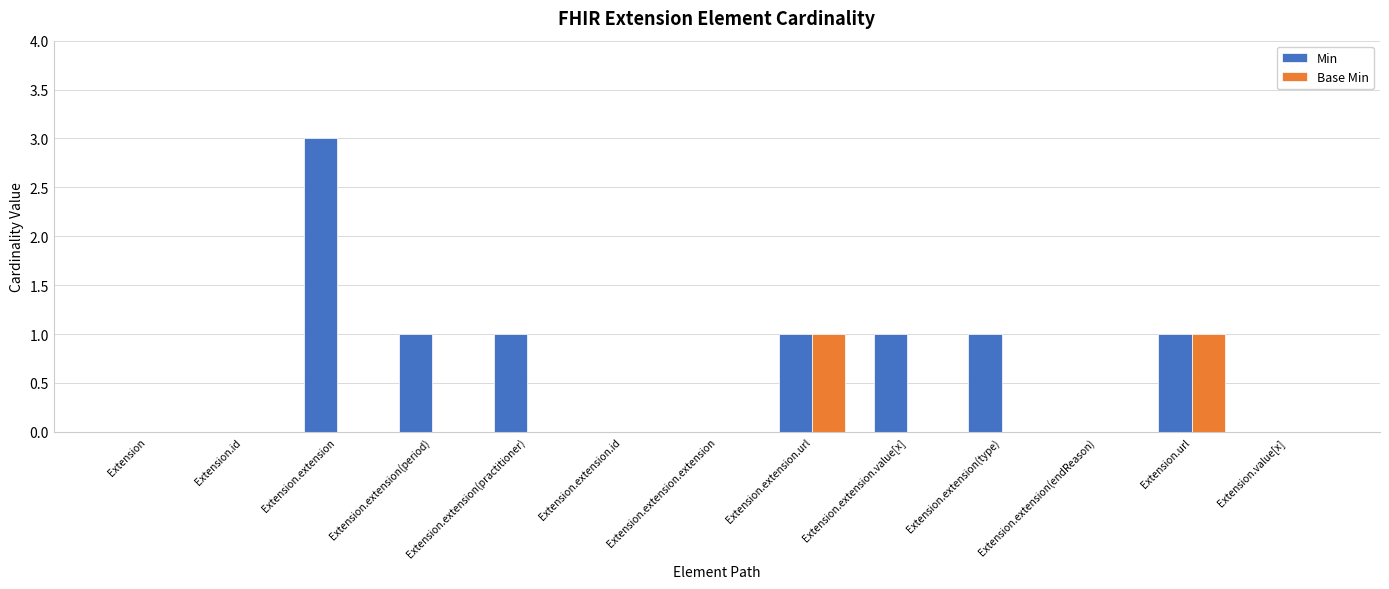

What is the greatest value displayed?

3